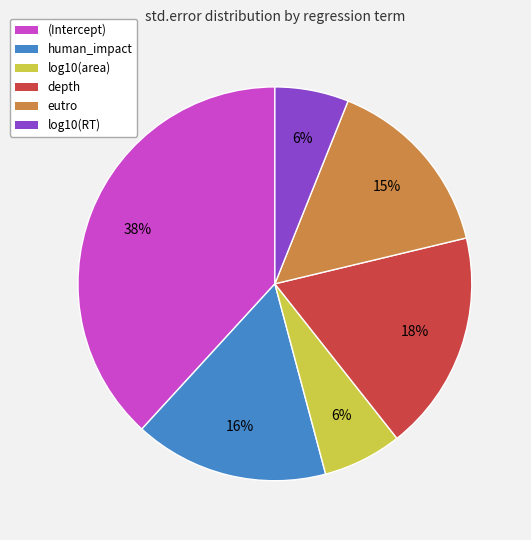

Is there a majority slice in this chart?

No